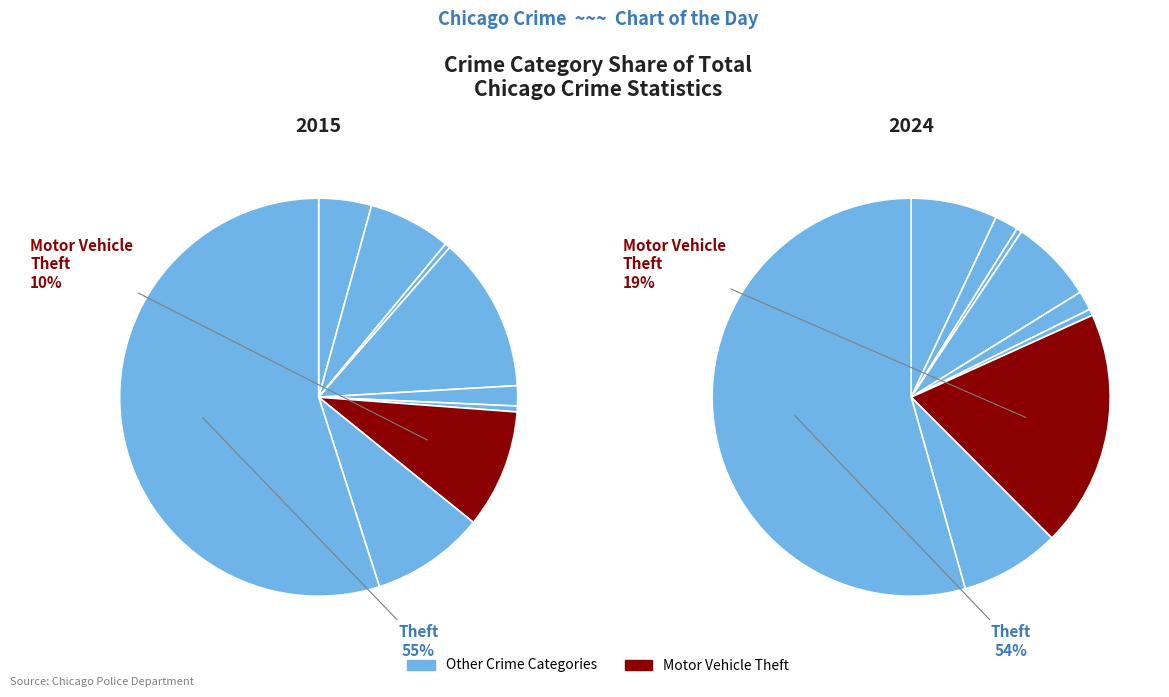

To the nearest percent, what portion does Theft represent?

54%